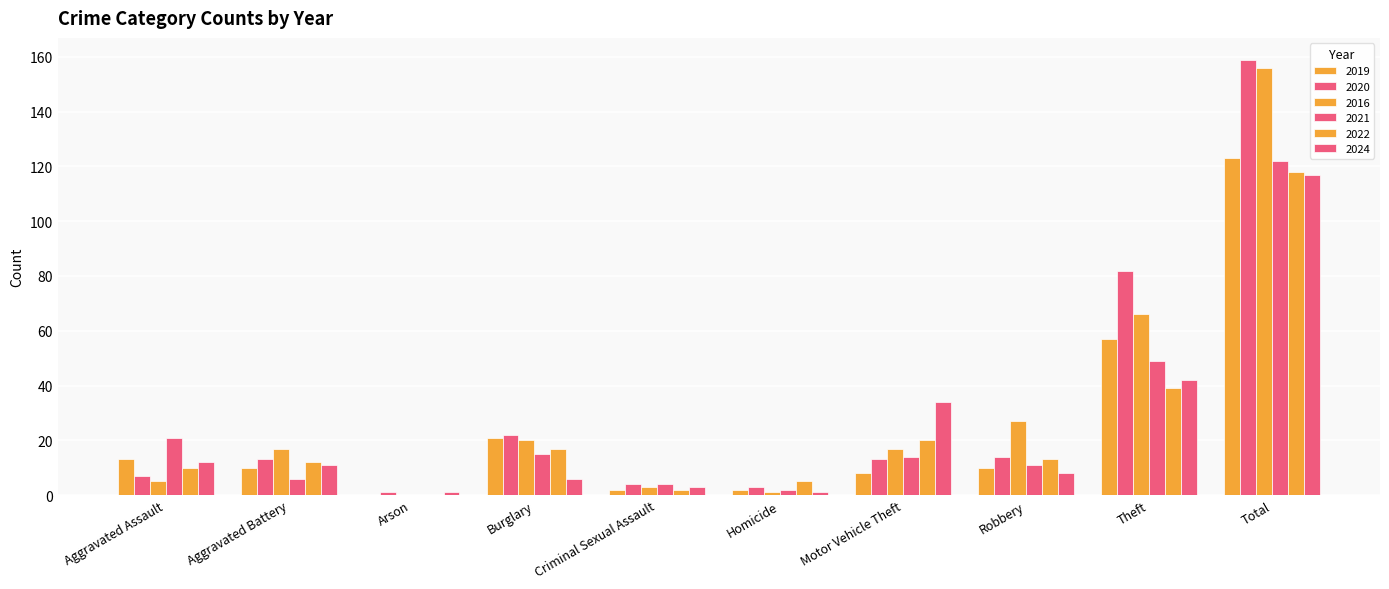

How many values in 2021 are above zero?

9